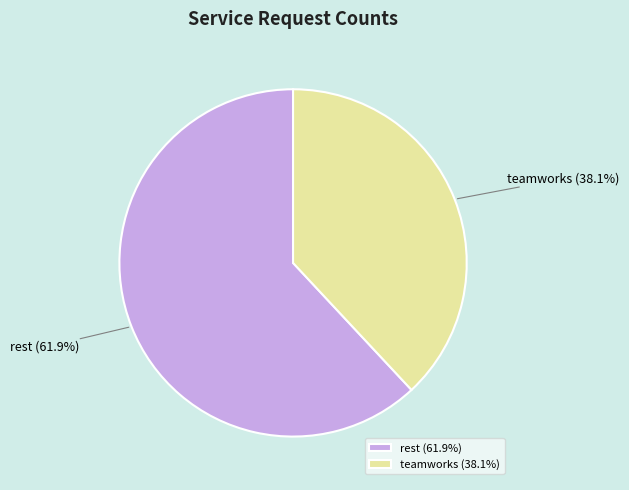

To the nearest percent, what is the combined percentage of teamworks and rest?

100%